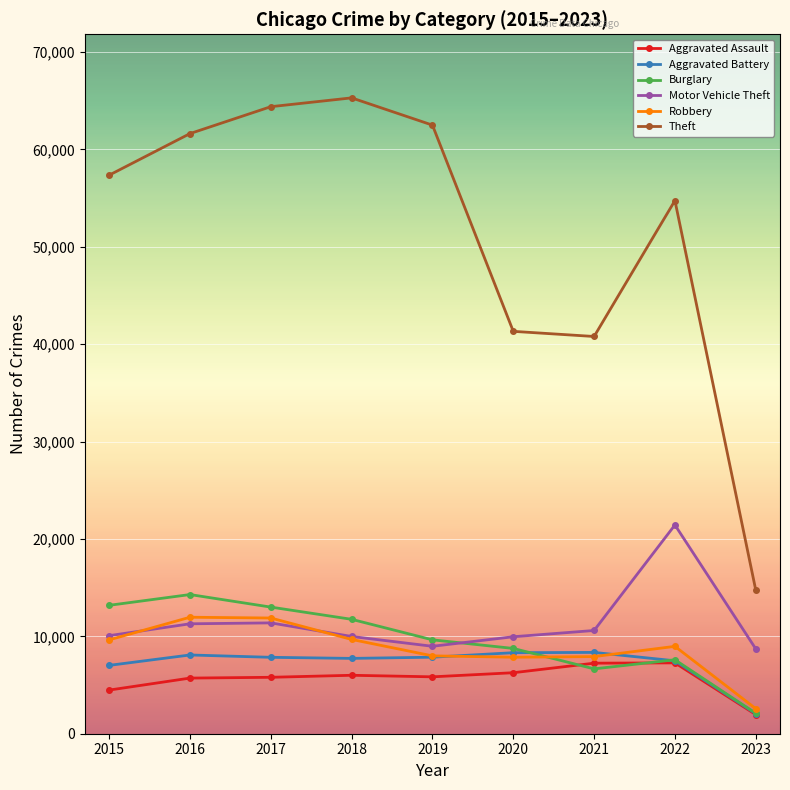

What is the value of the Burglary point at the 5th from the left?

9639